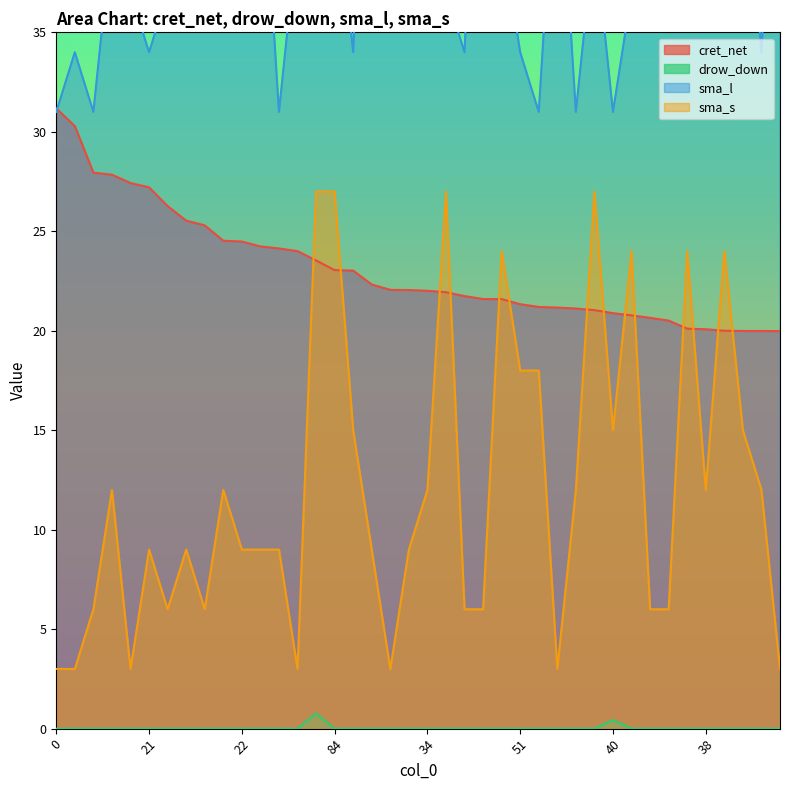

At how many categories does at least one series exceed 6?

40